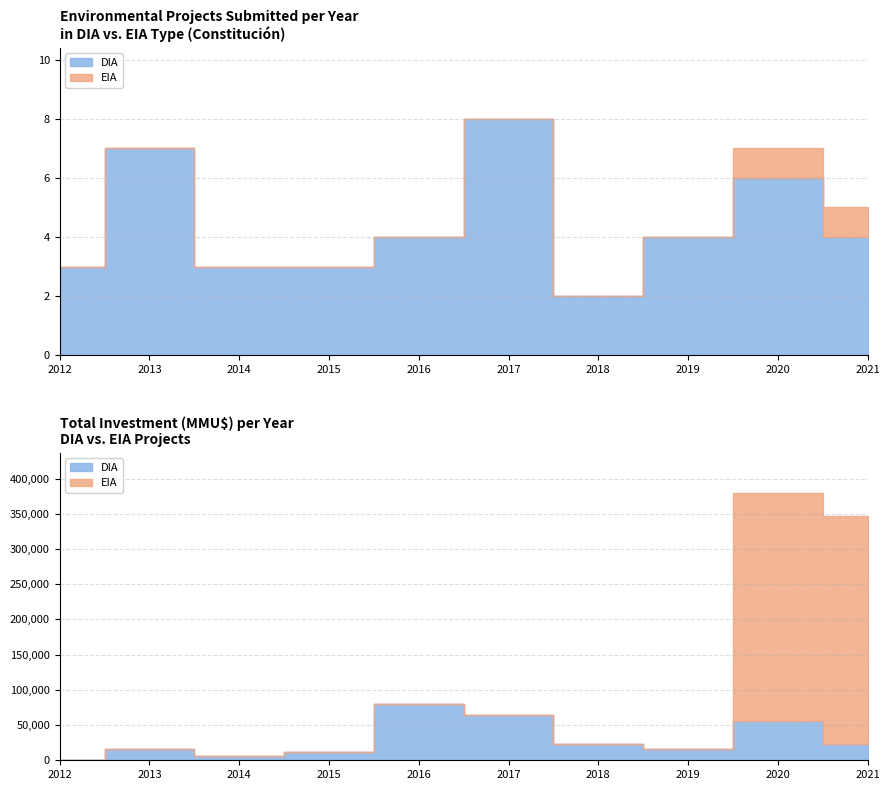

True or false: EIA has a value of 0 at 2014.

True